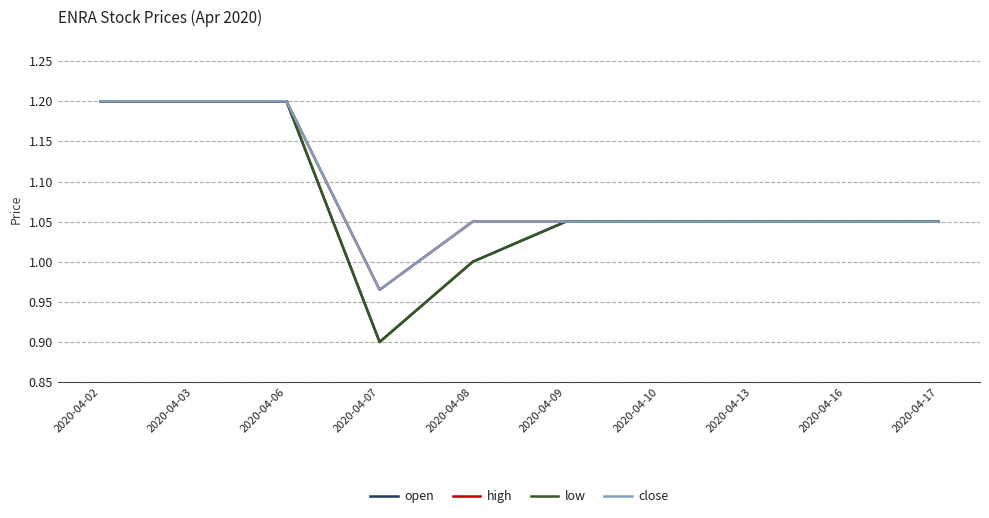

True or false: low and open cross at least once.

False